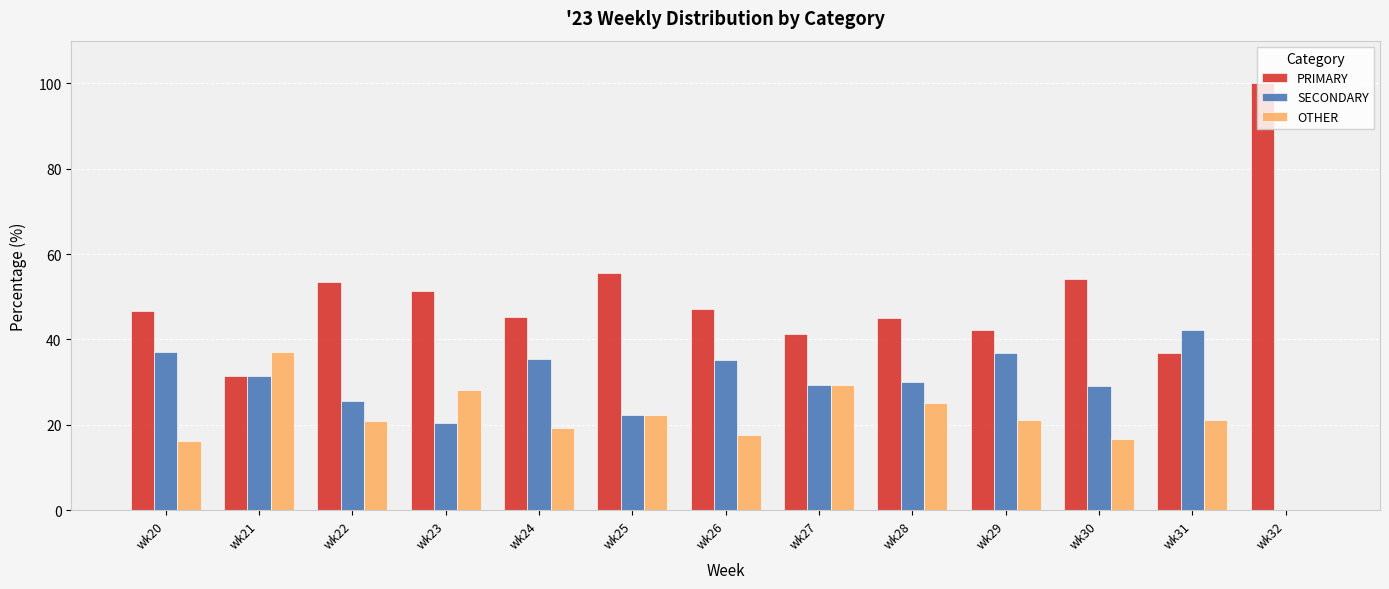

What is the maximum value shown in the chart?

100.0